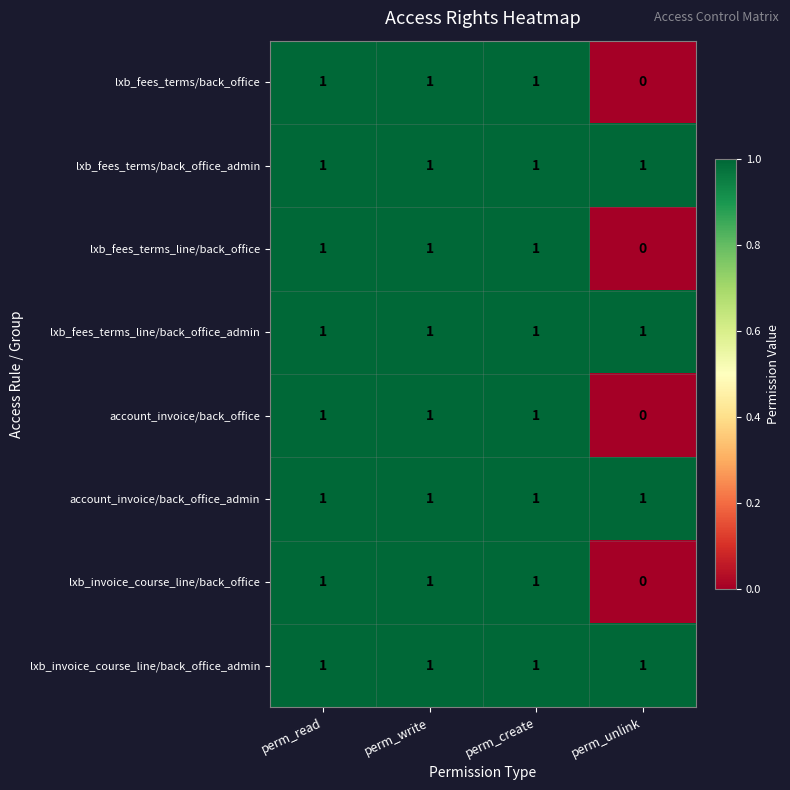

At which category does the chart reach its minimum across all series?

perm_unlink